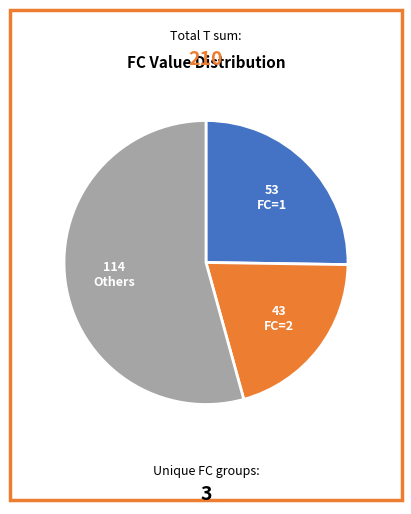

Does any single category account for the majority?

Yes